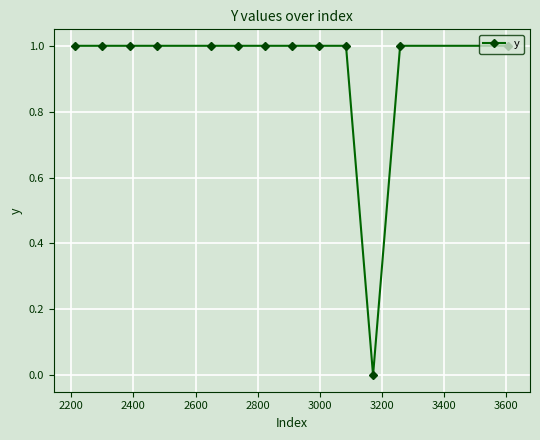

Count the number of data series in this chart.

1